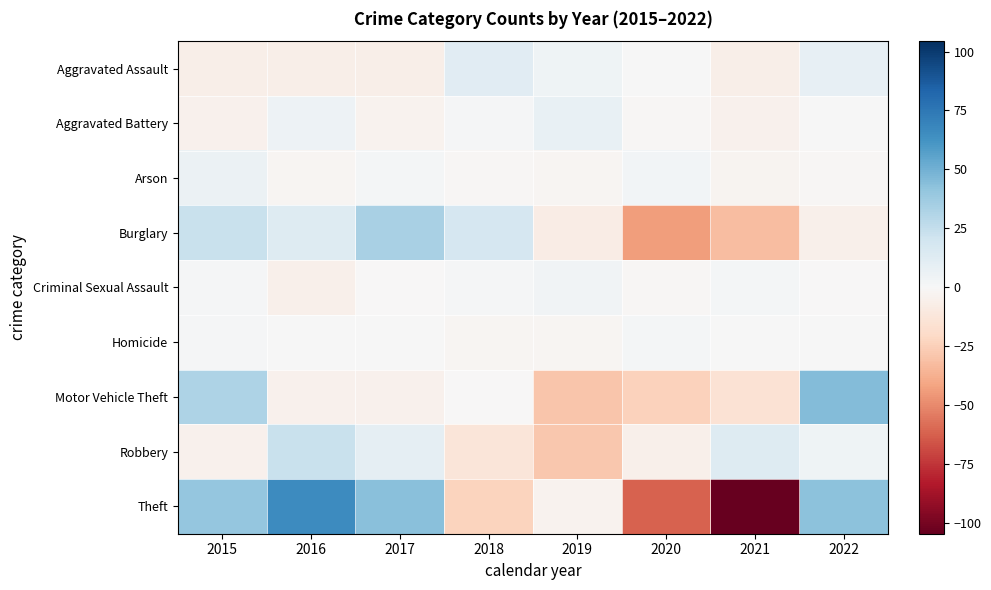

Rank the series at 2015 from highest to lowest value.

Theft, Motor Vehicle Theft, Burglary, Arson, Criminal Sexual Assault, Homicide, Robbery, Aggravated Battery, Aggravated Assault